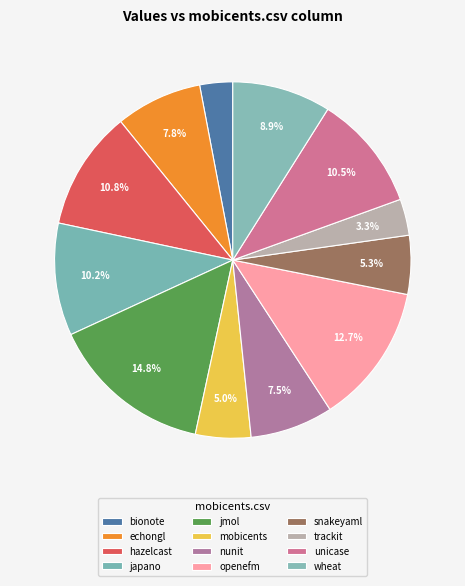

How many segments does this pie chart have?

12